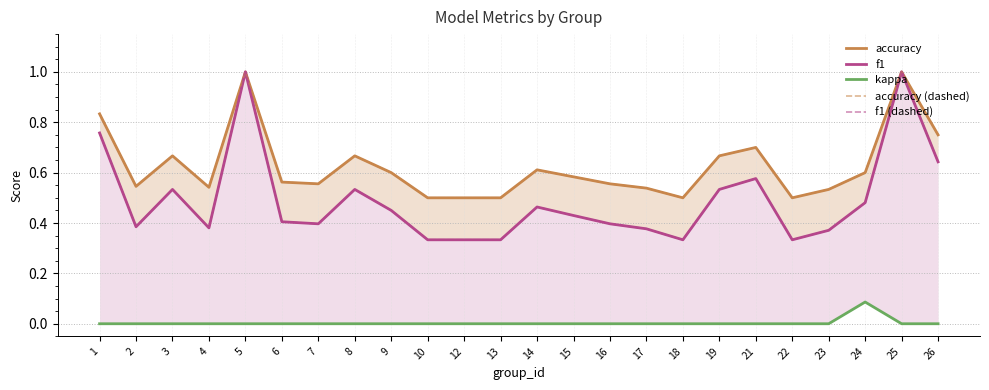

Reading left to right, what are all the values shown in this chart?

accuracy: 0.8	0.5	0.7	0.5	1.0	0.6	0.6	0.7	0.6	0.5	0.5	0.5	0.6	0.6	0.6	0.5	0.5	0.7	0.7	0.5	0.5	0.6	1.0	0.8
f1: 0.8	0.4	0.5	0.4	1.0	0.4	0.4	0.5	0.5	0.3	0.3	0.3	0.5	0.4	0.4	0.4	0.3	0.5	0.6	0.3	0.4	0.5	1.0	0.6
kappa: 0.0	0.0	0.0	0.0	0.0	0.0	0.0	0.0	0.0	0.0	0.0	0.0	0.0	0.0	0.0	0.0	0.0	0.0	0.0	0.0	0.0	0.1	0.0	0.0
accuracy (dashed): 0.8	0.5	0.7	0.5	1.0	0.6	0.6	0.7	0.6	0.5	0.5	0.5	0.6	0.6	0.6	0.5	0.5	0.7	0.7	0.5	0.5	0.6	1.0	0.8
f1 (dashed): 0.8	0.4	0.5	0.4	1.0	0.4	0.4	0.5	0.5	0.3	0.3	0.3	0.5	0.4	0.4	0.4	0.3	0.5	0.6	0.3	0.4	0.5	1.0	0.6